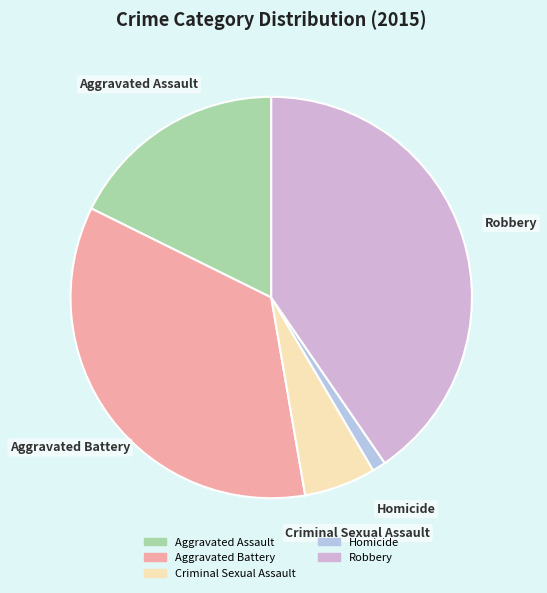

What is the smallest slice in the pie chart?

Homicide